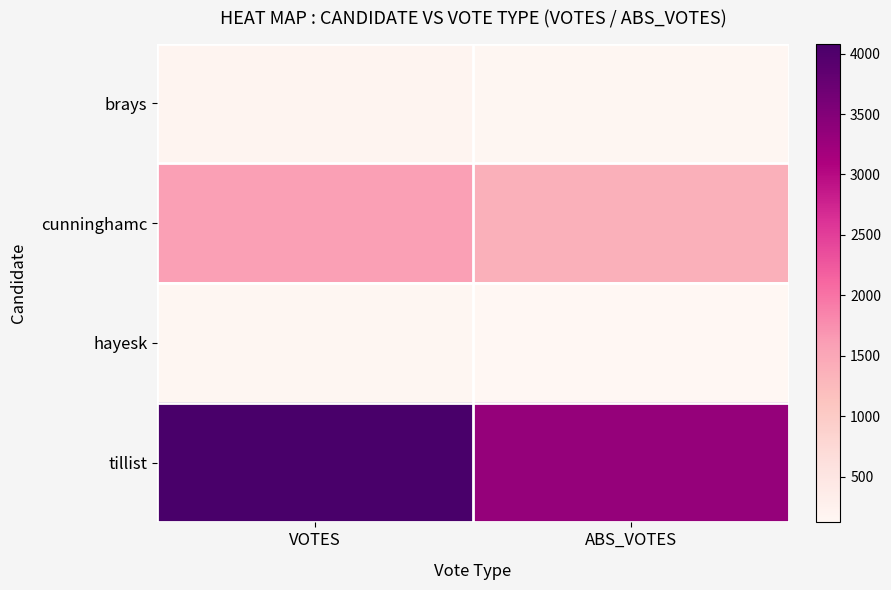

What is the difference between the highest and lowest values at VOTES?

3936